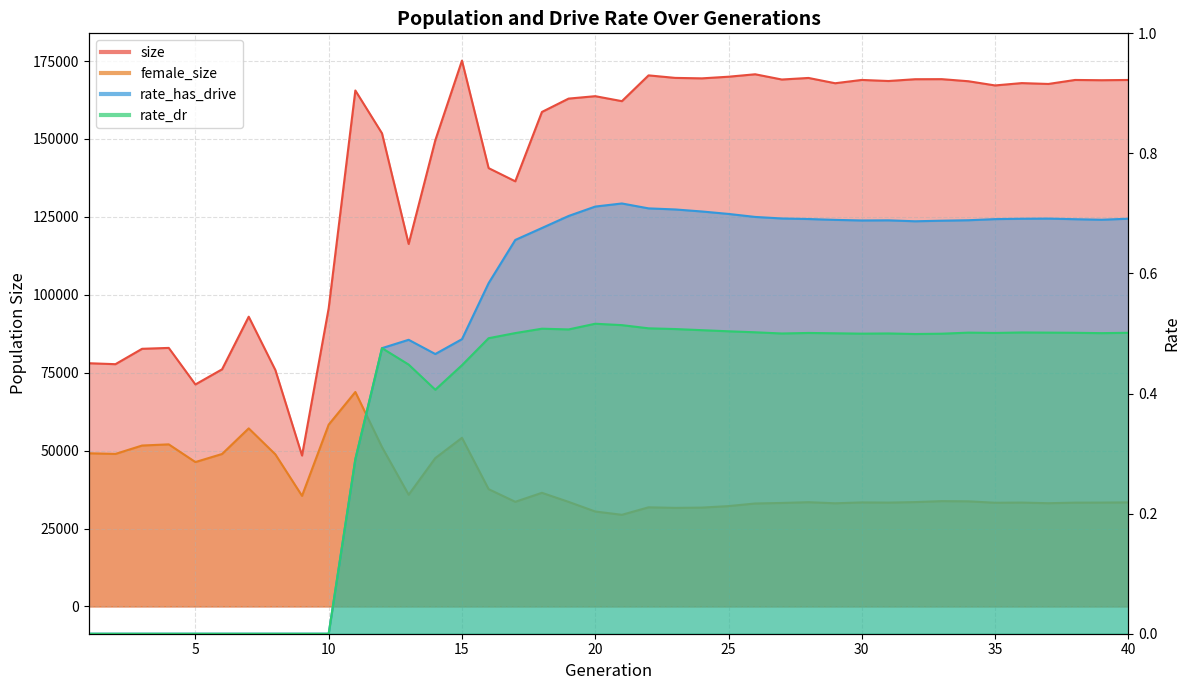

Which category has the highest value in the rate_dr series?

20